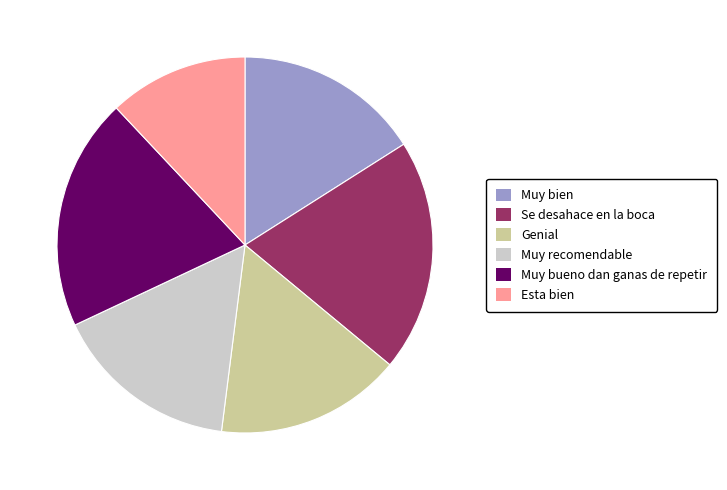

Which category has the smallest portion of the pie?

Esta bien